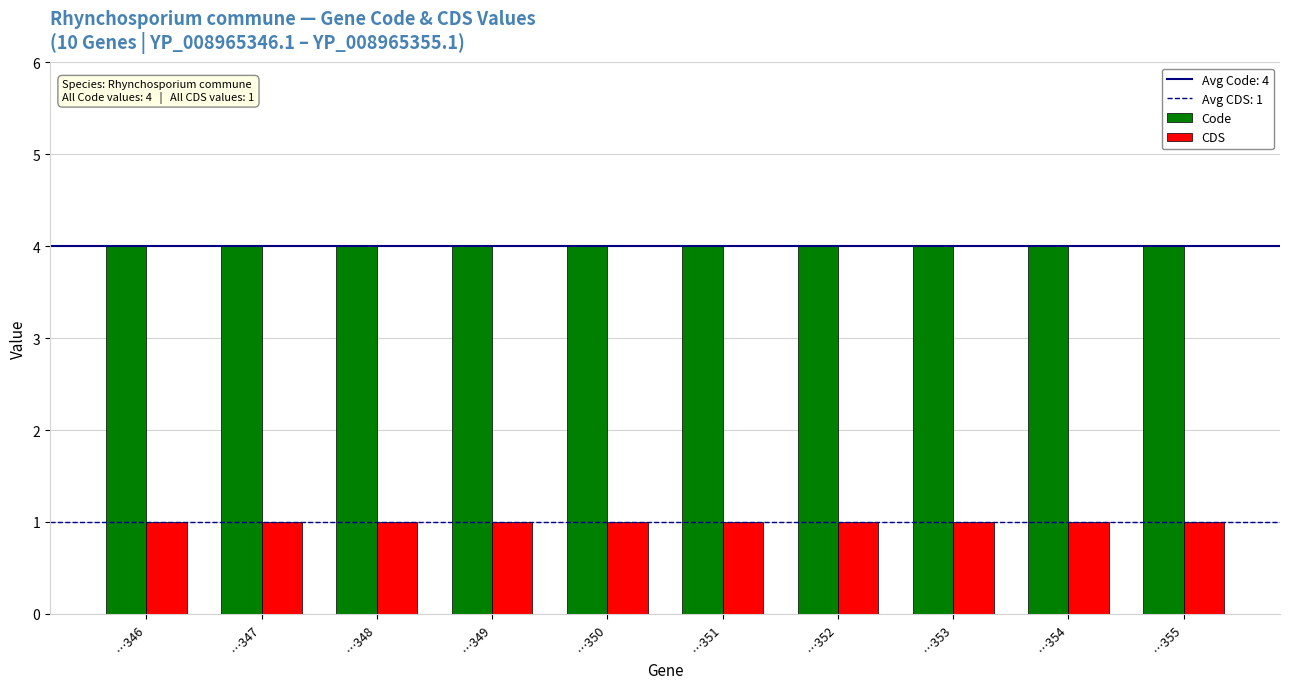

What is the spread (max minus min) of values at …352?

3